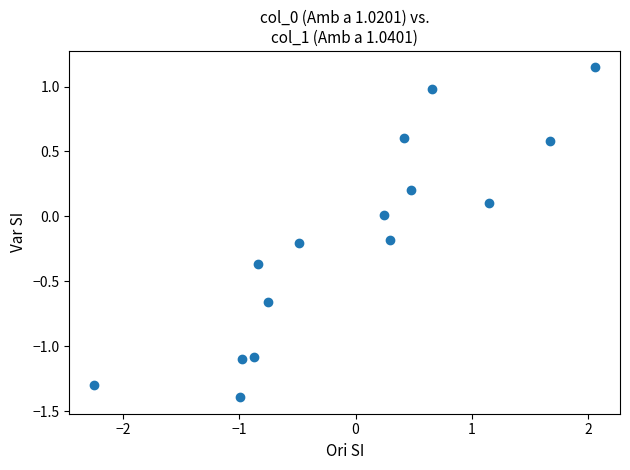

What is the range of X values (max minus min)?

4.3